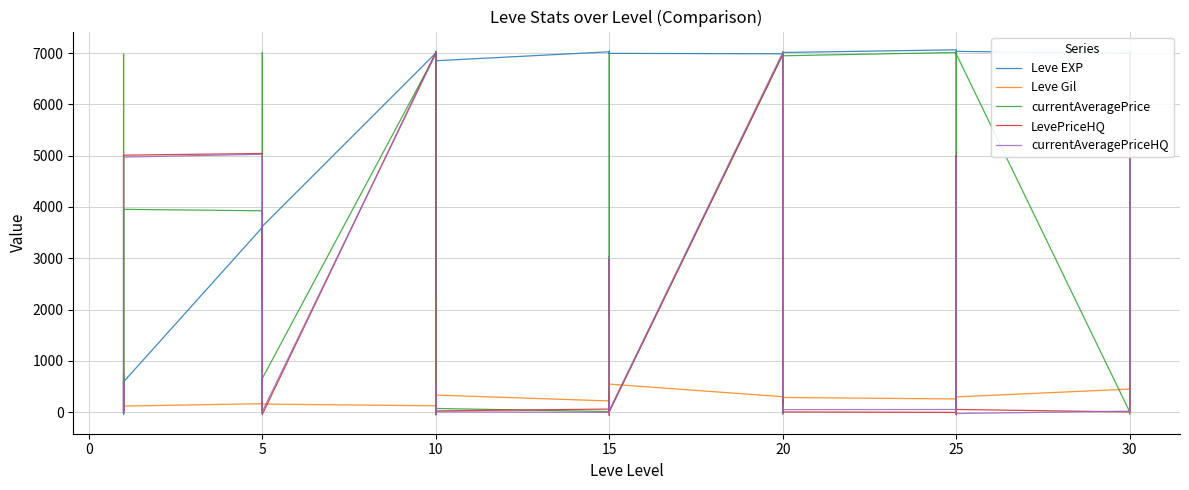

Reading left to right, transcribe all the data shown in this chart.

Leve EXP: 639.1	-30.2	472.5	748.2	571.5	590.9	3603.8	2220.5	3039.5	3574.4	2006.4	3623.3	7002.0	7033.8	7014.0	2204.2	7011.1	6851.2	7026.4	6998.5	6994.5	6979.6	7036.7	6995.4	6987.2	6989.4	7016.0	7011.0	7012.4	7012.9	7064.2	6987.8	6984.6	6975.6	7018.5	7033.9	6996.6	6974.8	6975.3	7019.5
Leve Gil: 135.3	132.3	92.0	119.0	116.5	118.6	165.1	176.7	189.4	141.0	148.7	157.9	124.3	278.4	235.9	148.8	284.7	332.8	219.0	202.0	478.5	213.0	177.9	546.6	301.3	189.8	181.5	276.1	130.7	286.3	257.7	218.0	240.4	312.9	489.3	297.7	450.2	536.8	169.8	345.7
currentAveragePrice: 30.7	6980.1	564.1	-11.5	-35.9	3954.6	3925.9	428.4	14.4	7013.4	20.0	659.0	6987.3	-2.4	-50.6	259.6	6960.3	72.1	12.0	6972.8	1890.7	3039.0	-10.7	22.1	6972.0	703.8	-28.5	6989.8	7025.2	6948.2	7013.0	7.1	-17.8	6956.6	7002.2	6984.1	7.0	7000.7	6064.1	3992.8
LevePriceHQ: -18.7	234.4	581.6	40.8	25.1	5010.7	5043.9	64.3	-19.2	-27.8	-11.7	-41.3	7019.1	-6.7	-44.1	468.5	9.4	25.1	59.9	287.4	12.4	2970.3	-64.0	8.0	6975.6	-12.5	-18.4	-4.2	232.0	4.7	-4.8	-31.1	-50.2	-14.6	4998.4	53.0	3.9	7029.5	-15.0	-35.5
currentAveragePriceHQ: -17.0	207.2	638.9	-24.6	25.2	4972.9	5027.9	111.5	-4.7	-1.2	-19.6	13.4	6986.4	-36.8	-38.3	504.2	47.4	4.8	-3.6	208.6	39.2	3006.6	-12.3	33.2	7012.9	46.1	5.5	-36.7	159.0	49.5	51.7	-5.4	-11.5	43.8	4966.8	-26.8	19.3	6988.2	-0.2	-4.9